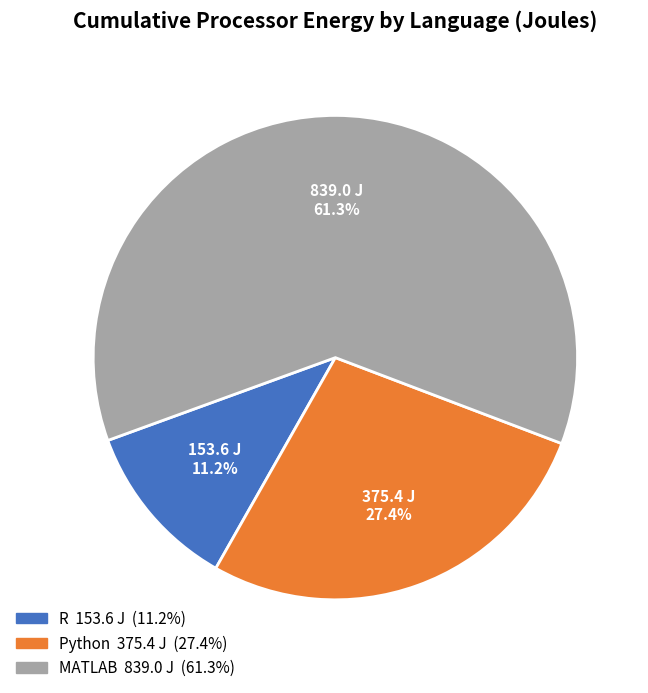

To the nearest percent, what is the difference between the largest and smallest slice percentages?

50%